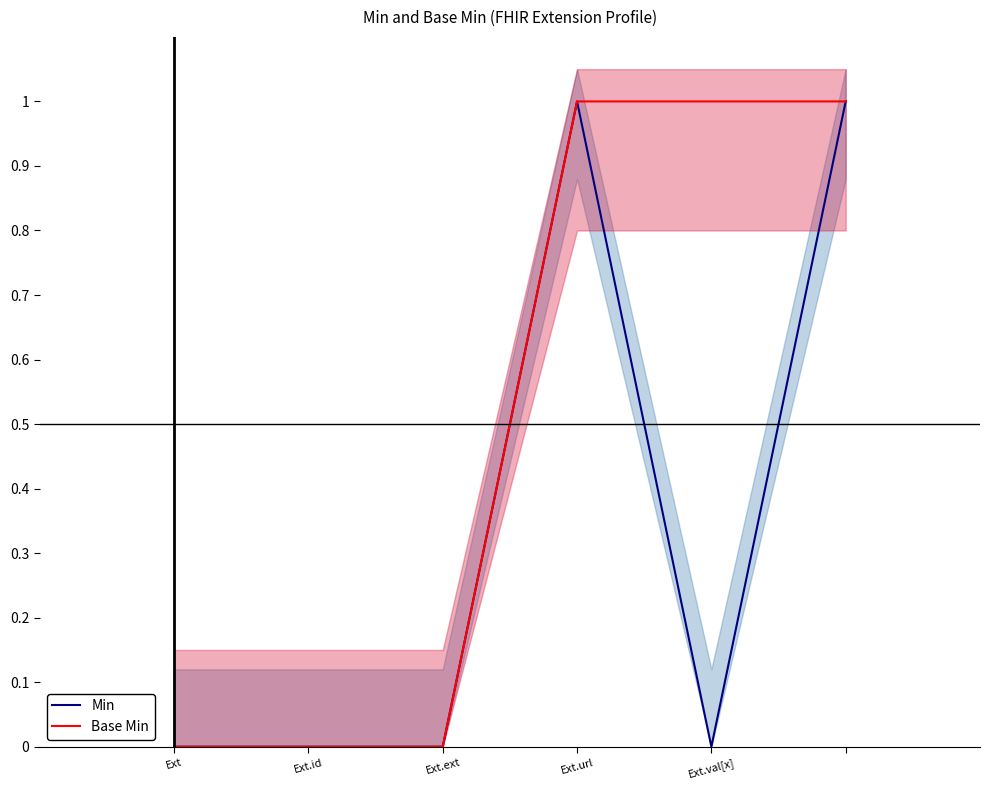

Does the chart display data point markers on the line(s)?

No